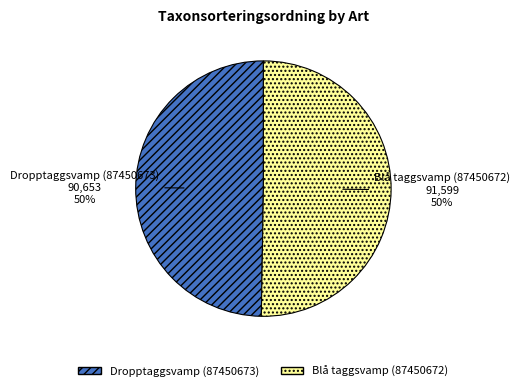

To the nearest percent, what is the combined percentage of Blå taggsvamp (87450672) and Dropptaggsvamp (87450673)?

100%